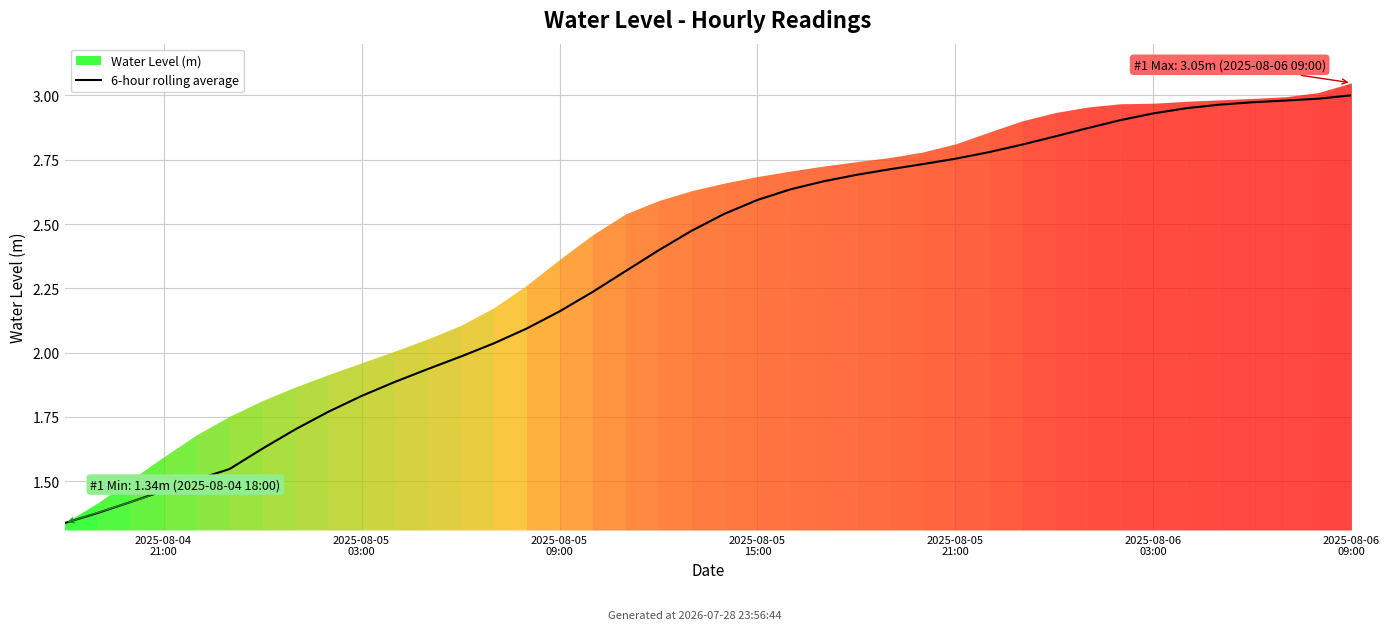

What is the ratio of the value at 23 to the value at 26?

1.0